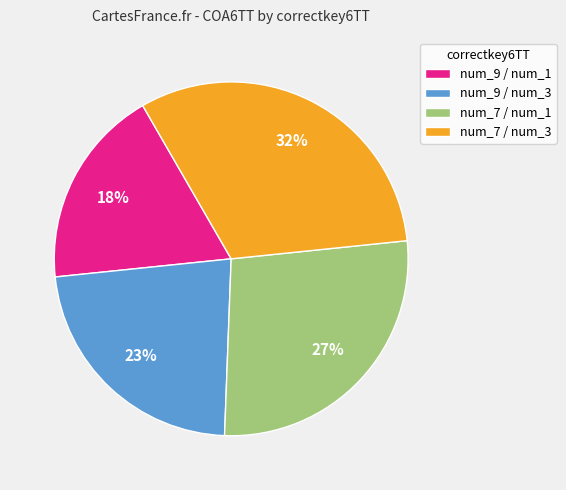

Which slice is the largest?

num_7 / num_3